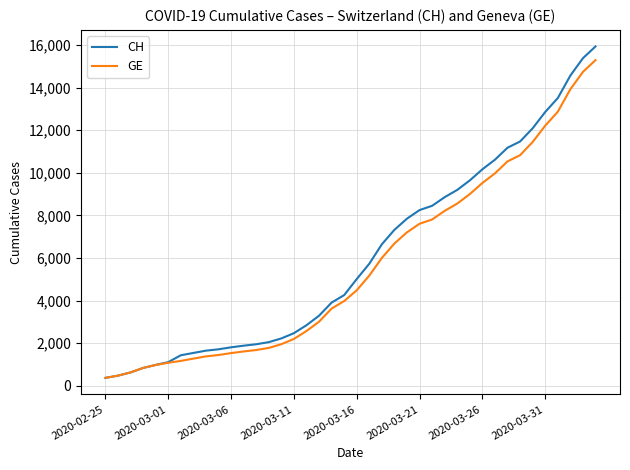

Which series has the largest range (max minus min)?

CH